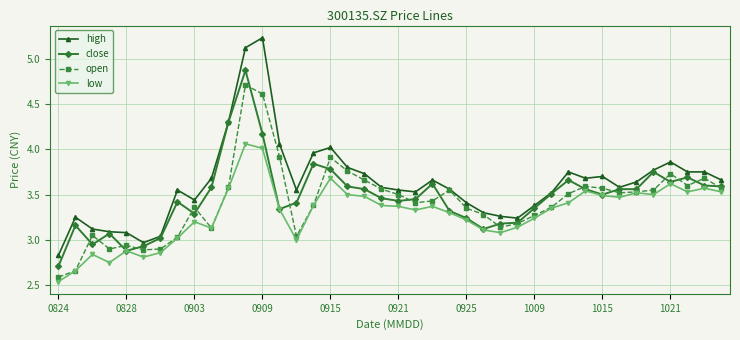

Rank the series by their maximum value, from highest to lowest.

high, close, open, low